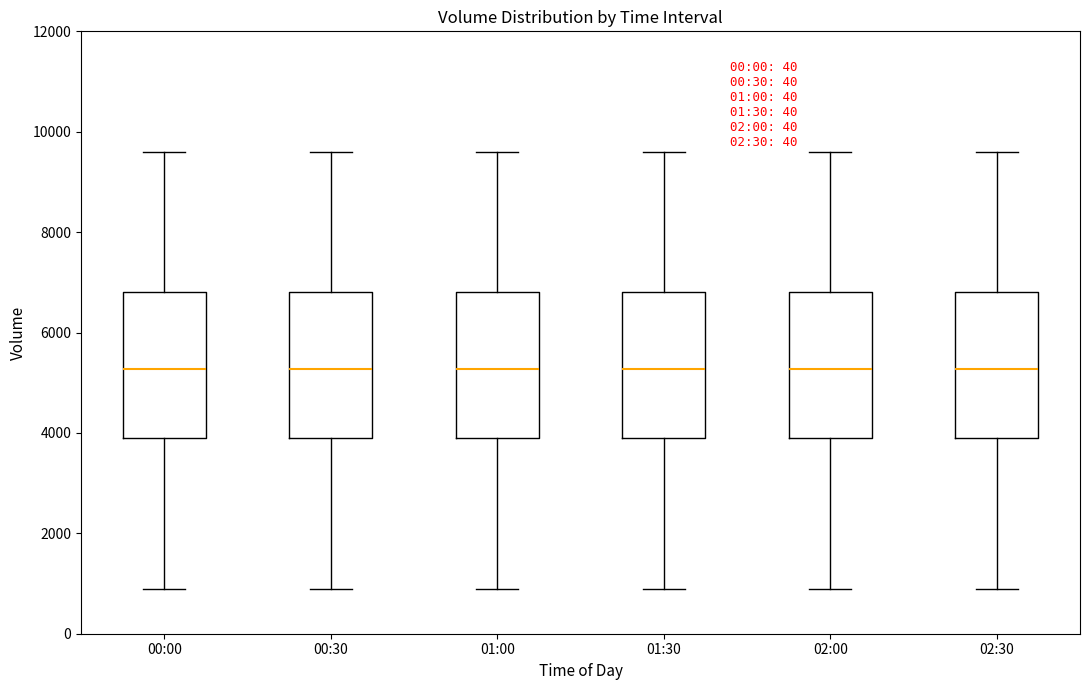

Where does the lower whisker of the box for 00:30 end on the y-axis? The values are not printed on the chart, so give them approximately, as read against the axis.

800